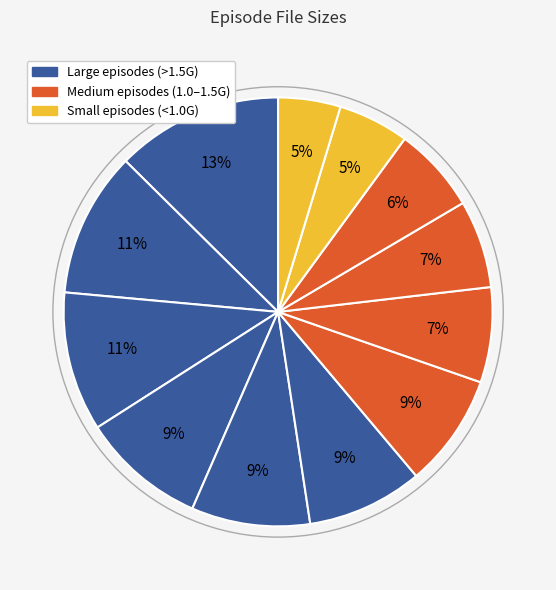

Count the number of slices in the pie.

12